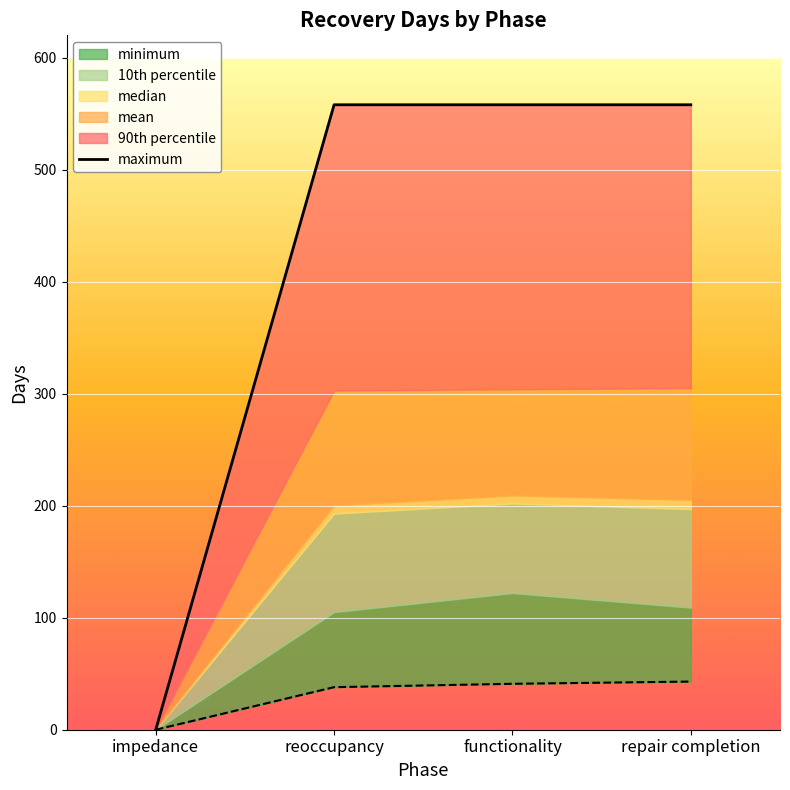

What is the label of the 4th point from the left?

repair completion